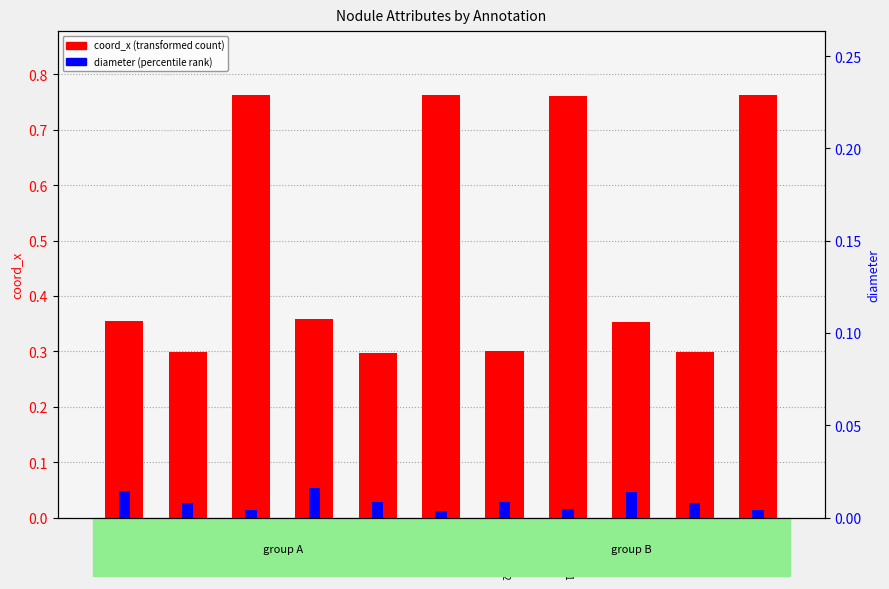

At which label does coord_x reach its minimum?

1